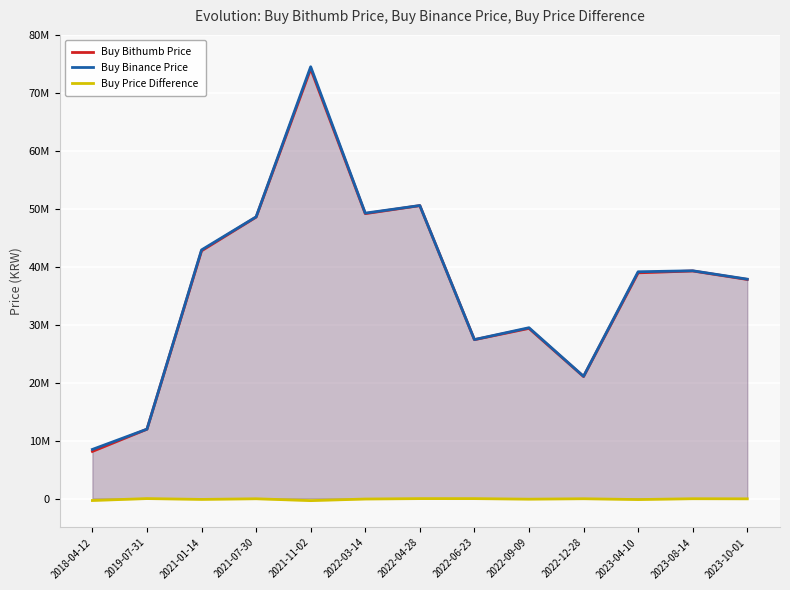

Count the number of categories in the chart.

13